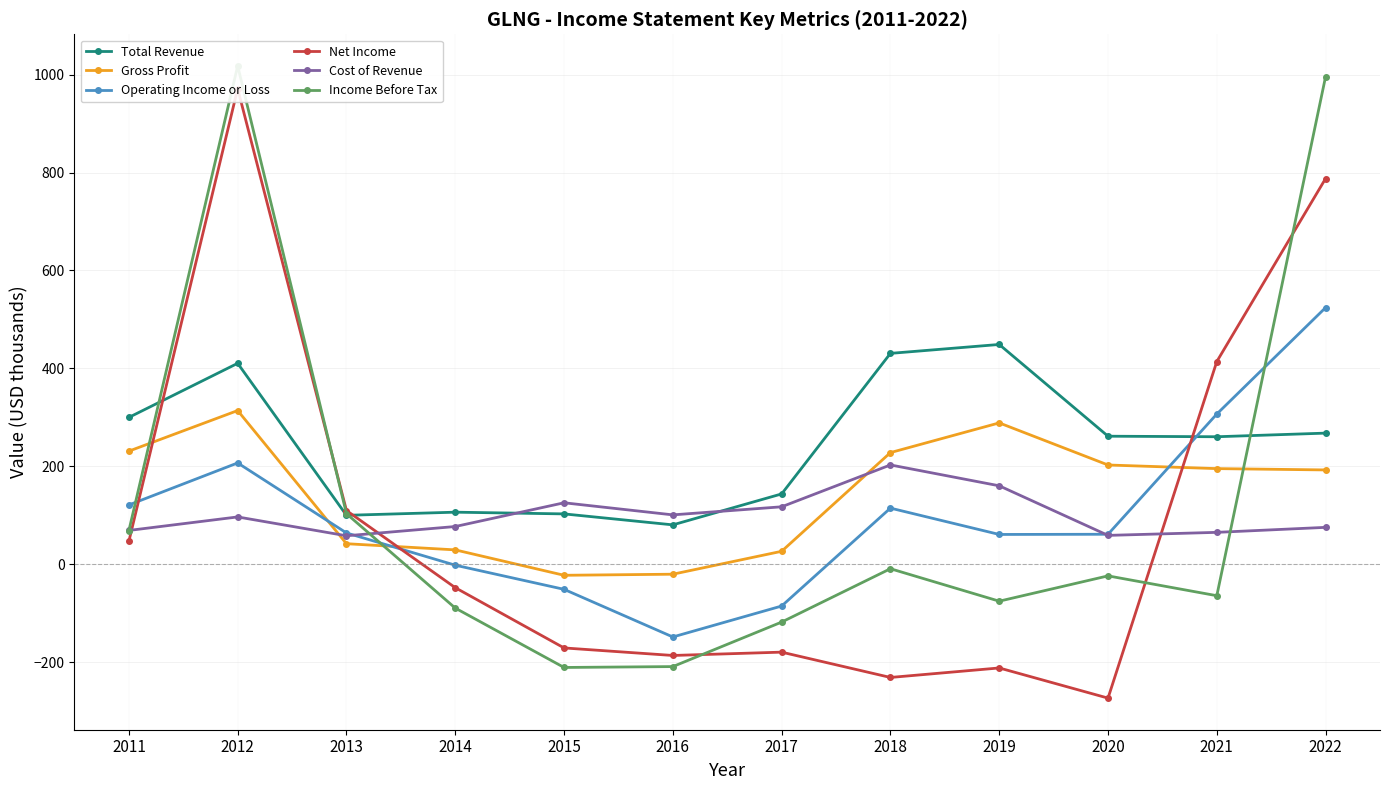

Rank the series by their maximum value, from highest to lowest.

Income Before Tax, Net Income, Operating Income or Loss, Total Revenue, Gross Profit, Cost of Revenue